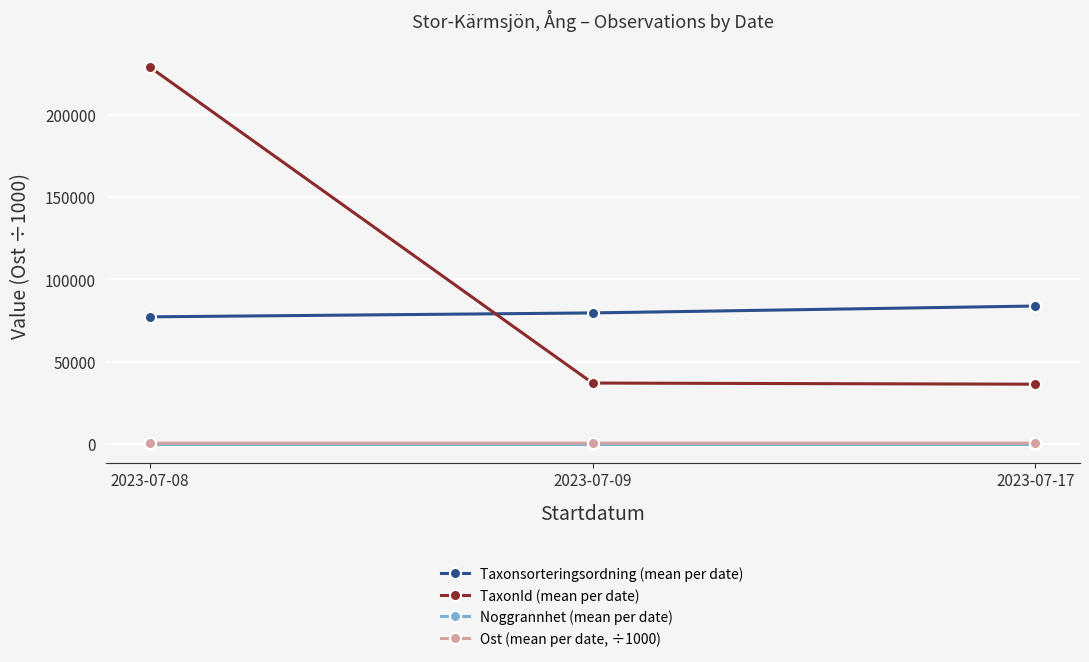

Read the TaxonId (mean per date) value at 2023-07-08.

228912.0